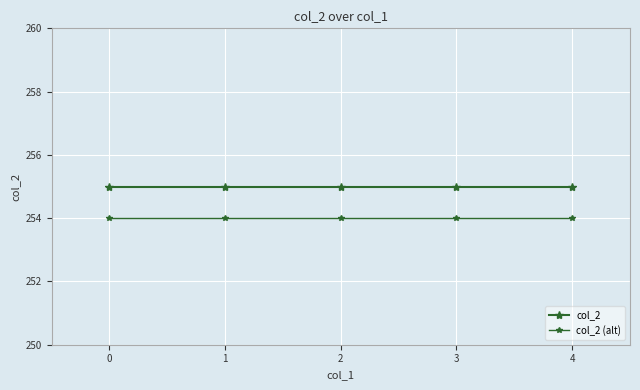

The value of col_2 at 3 is 255. True or false?

True